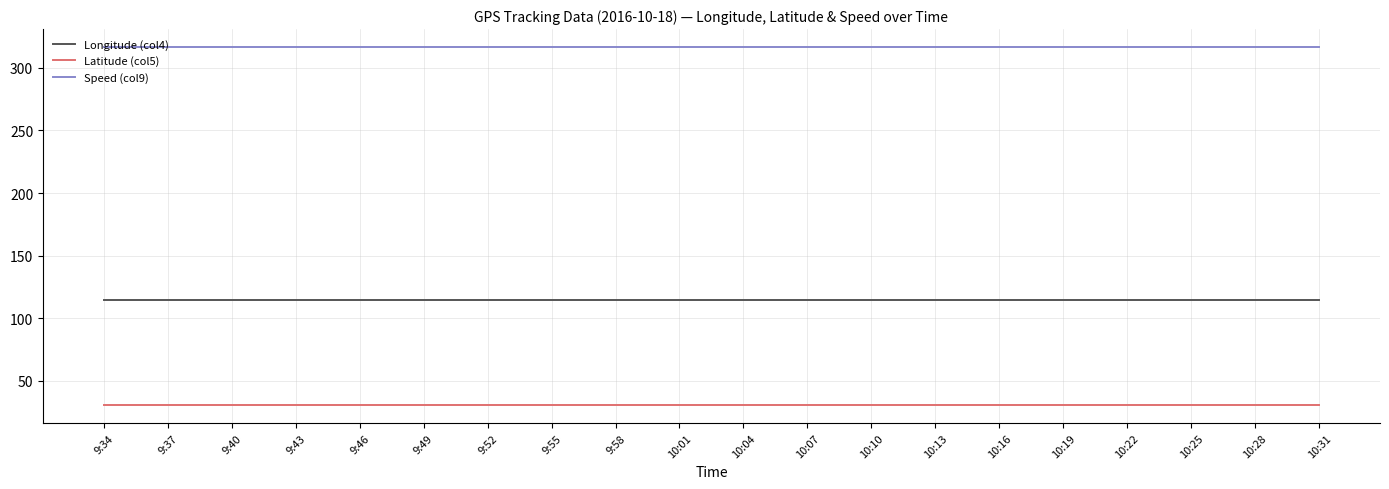

Which series has the widest spread of values?

Longitude (col4)